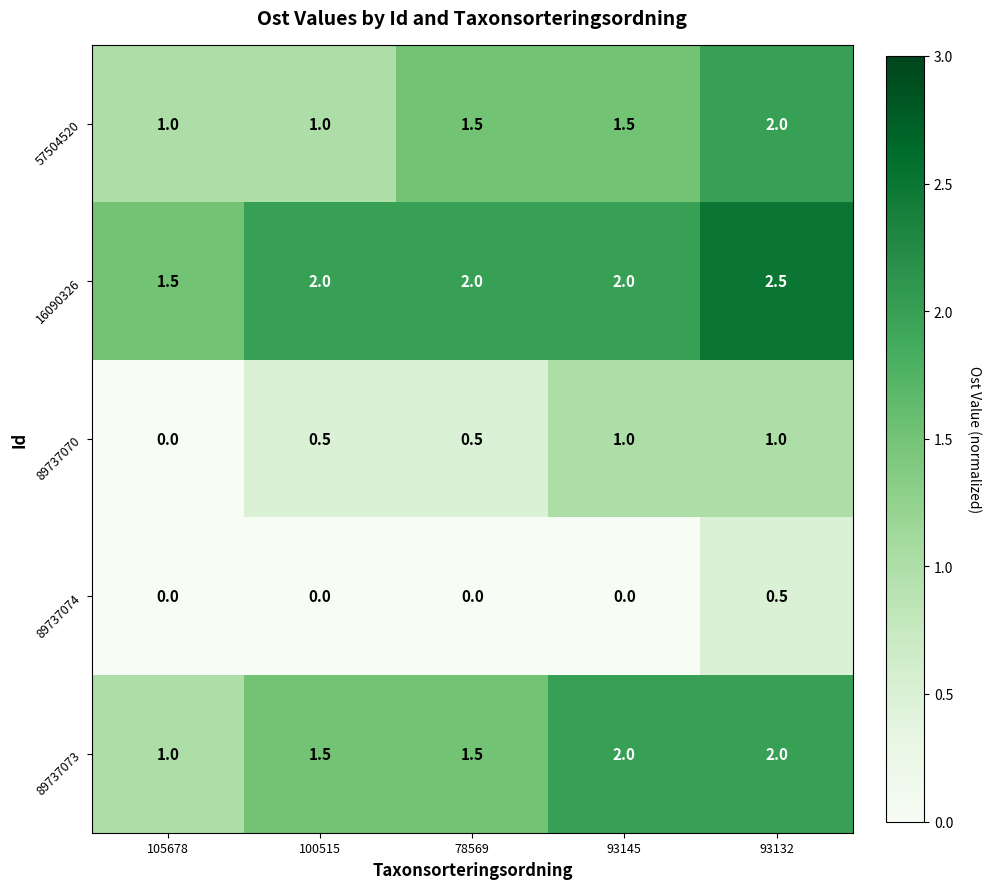

At which category does the chart reach its peak across all series?

93132